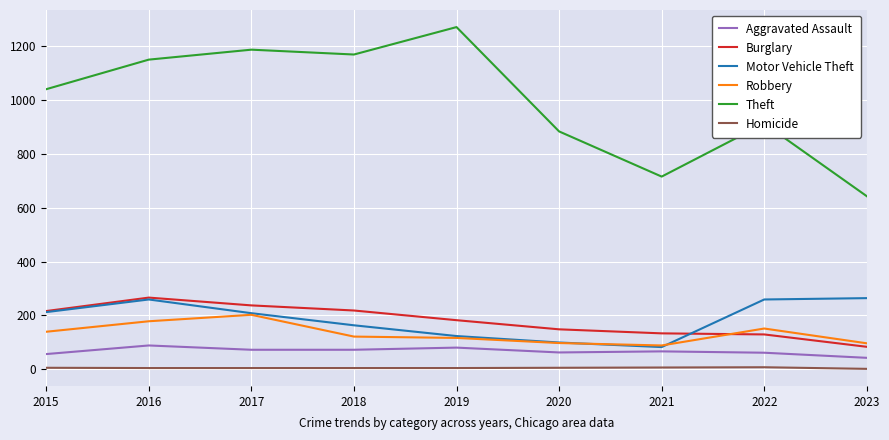

The Motor Vehicle Theft series shows 259 at 2016. True or false?

True